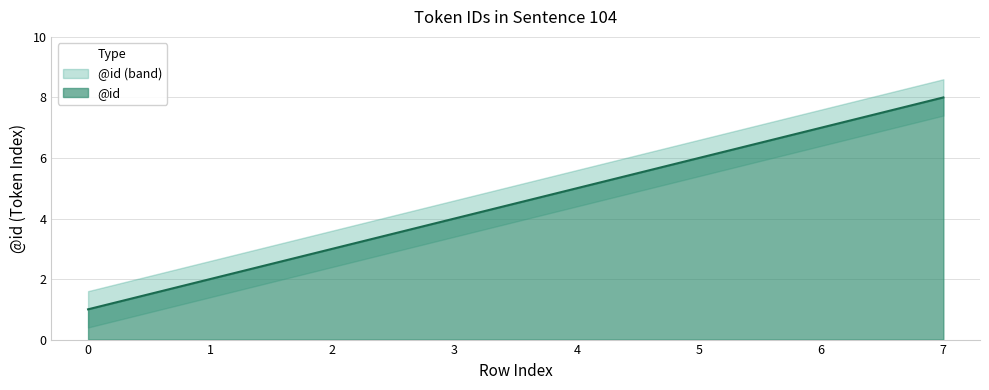

What is the sum of the values at 6 and 3?

11